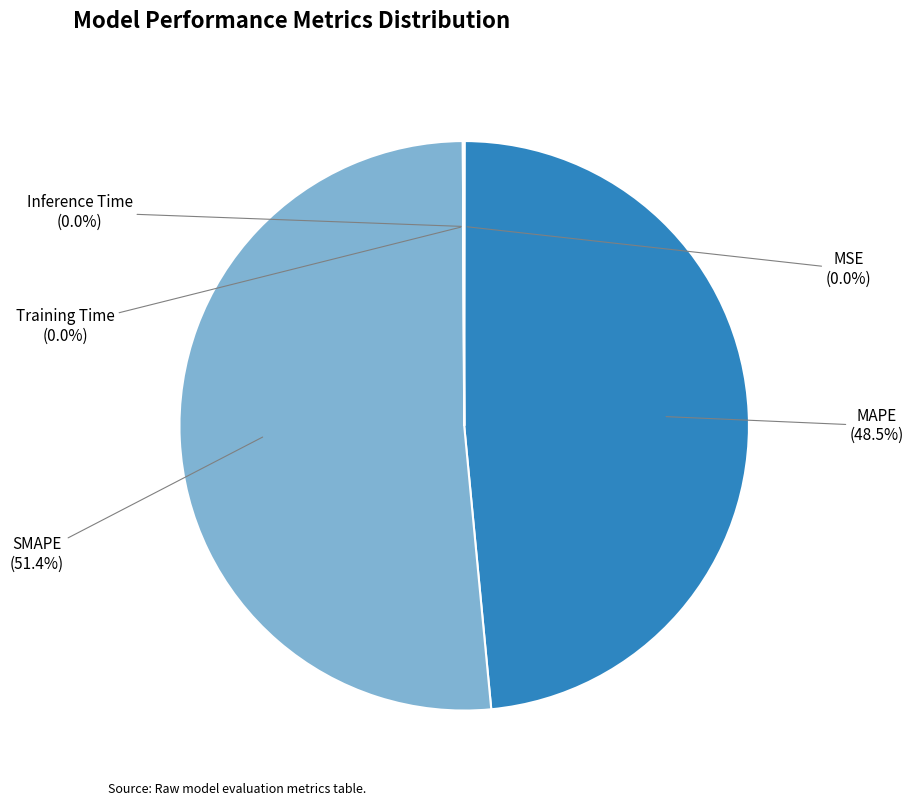

Combined, do MAPE and SMAPE account for over 50%?

Yes